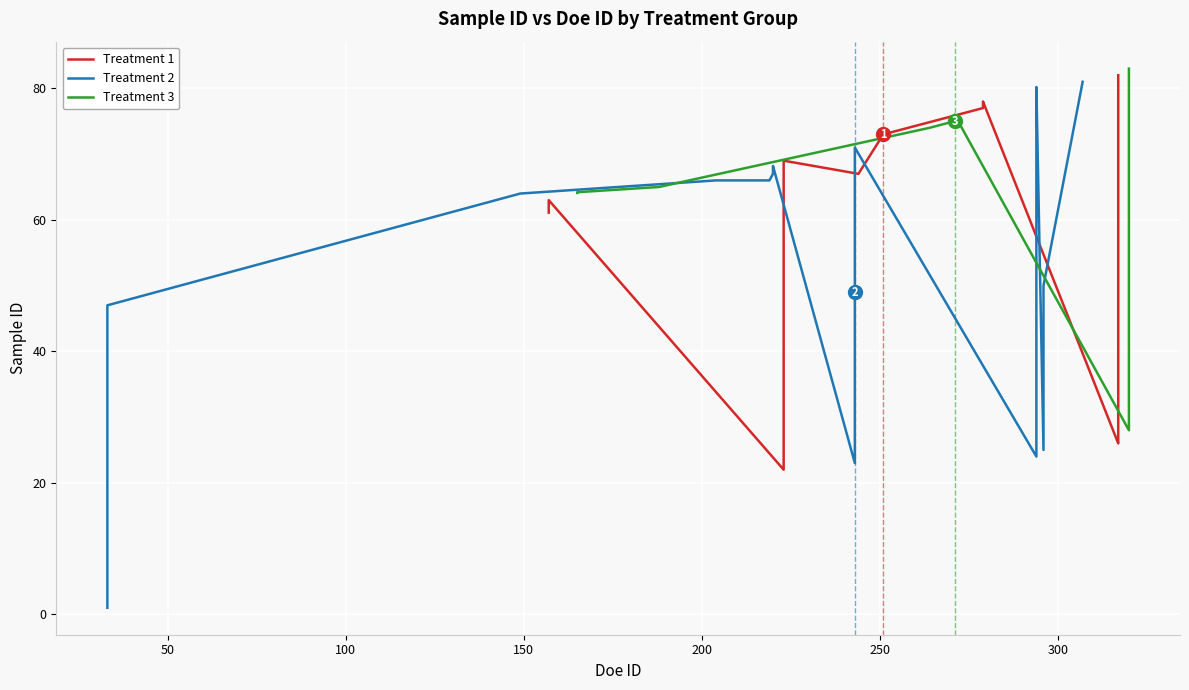

What is the difference between the maximum and second lowest values in the Treatment (1=1,2=2,3=3) series?

2.0